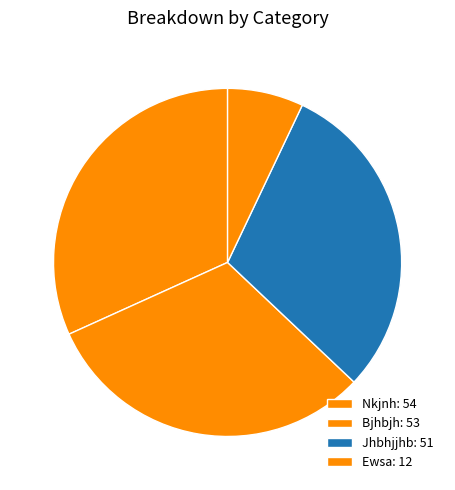

How many slices are in this pie chart?

4